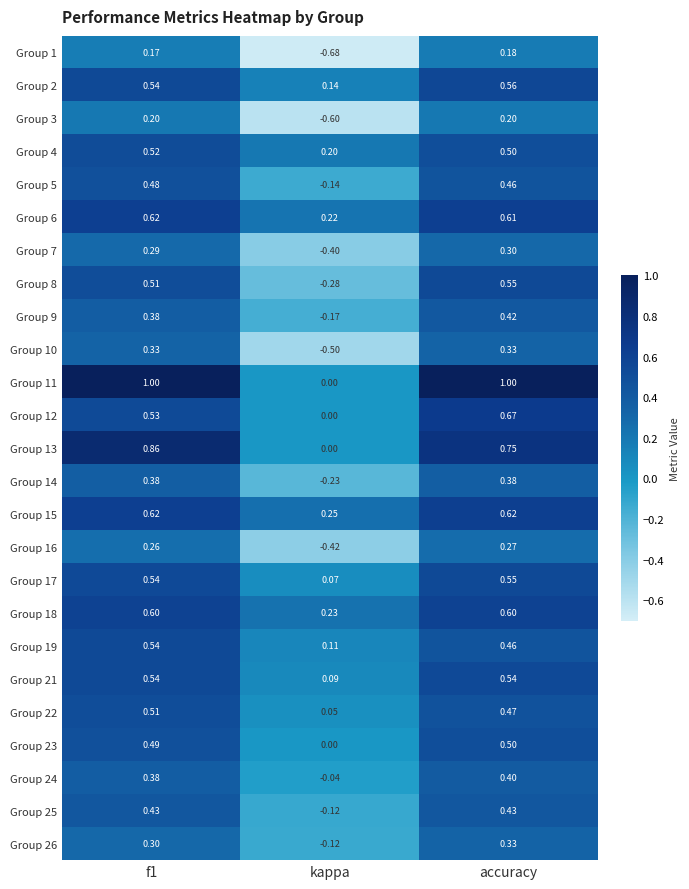

Which label corresponds to the smallest value in the chart?

kappa